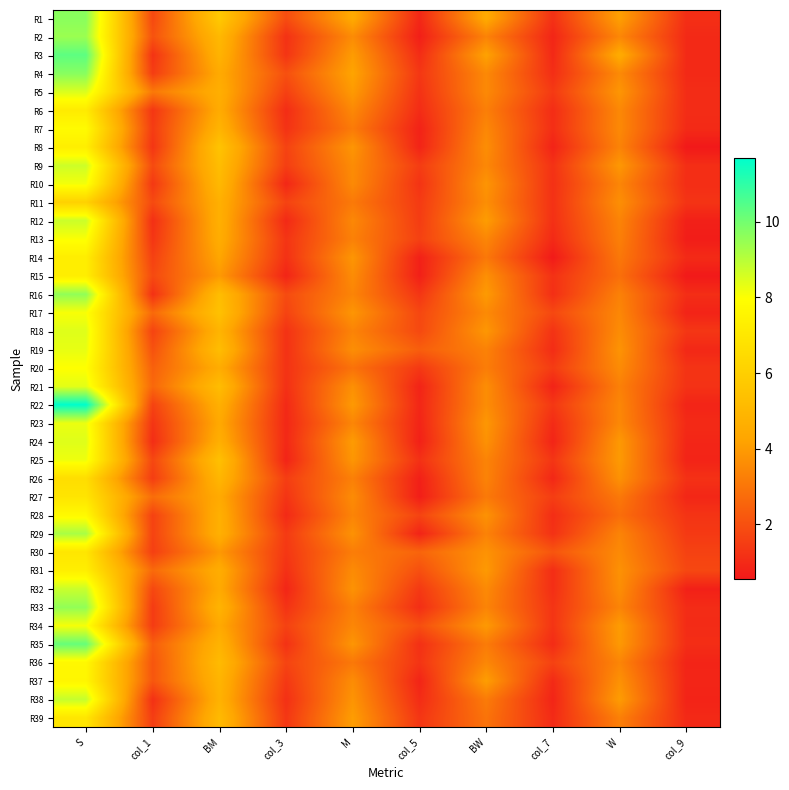

Reading right to left, what are all the values shown in this chart?

R1: col_9=1.1	W=4.1	col_7=1.2	BW=4.5	col_5=0.9	M=4.5	col_3=1.9	BM=5.8	col_1=1.8	S=9.7
R2: col_9=1.0	W=3.5	col_7=0.9	BW=3.3	col_5=0.7	M=3.6	col_3=1.2	BM=5.1	col_1=2.1	S=9.4
R3: col_9=1.0	W=4.5	col_7=1.0	BW=4.2	col_5=1.1	M=4.0	col_3=1.3	BM=4.8	col_1=1.2	S=10.3
R4: col_9=1.0	W=3.5	col_7=1.1	BW=3.5	col_5=1.3	M=4.2	col_3=2.0	BM=4.5	col_1=1.5	S=9.7
R5: col_9=1.1	W=3.9	col_7=1.4	BW=3.5	col_5=1.2	M=4.0	col_3=1.6	BM=4.7	col_1=3.1	S=8.5
R6: col_9=1.1	W=3.5	col_7=1.1	BW=3.2	col_5=1.1	M=3.5	col_3=1.1	BM=4.5	col_1=1.3	S=7.2
R7: col_9=1.0	W=3.5	col_7=1.1	BW=3.5	col_5=0.8	M=3.1	col_3=1.2	BM=4.9	col_1=1.5	S=7.8
R8: col_9=0.5	W=3.4	col_7=0.8	BW=3.6	col_5=0.8	M=3.8	col_3=1.7	BM=5.5	col_1=1.3	S=7.3
R9: col_9=1.1	W=3.9	col_7=1.2	BW=3.5	col_5=1.5	M=3.6	col_3=1.5	BM=5.3	col_1=1.8	S=8.7
R10: col_9=1.1	W=3.4	col_7=1.2	BW=3.8	col_5=1.2	M=3.5	col_3=0.9	BM=5.1	col_1=1.4	S=8.1
R11: col_9=1.3	W=3.7	col_7=1.2	BW=3.7	col_5=1.4	M=3.1	col_3=1.7	BM=4.7	col_1=1.8	S=6.1
R12: col_9=0.7	W=3.4	col_7=1.2	BW=4.0	col_5=1.5	M=3.5	col_3=1.0	BM=4.7	col_1=1.1	S=8.7
R13: col_9=0.7	W=3.3	col_7=1.0	BW=3.4	col_5=1.6	M=3.3	col_3=1.3	BM=4.6	col_1=1.3	S=8.0
R14: col_9=1.0	W=3.1	col_7=0.6	BW=3.1	col_5=0.8	M=3.8	col_3=1.2	BM=4.3	col_1=1.6	S=7.3
R15: col_9=0.6	W=2.8	col_7=1.2	BW=3.7	col_5=0.7	M=3.6	col_3=0.9	BM=3.9	col_1=1.8	S=7.3
R16: col_9=1.1	W=3.3	col_7=1.1	BW=4.0	col_5=1.3	M=3.4	col_3=1.9	BM=5.2	col_1=1.2	S=9.6
R17: col_9=0.8	W=3.5	col_7=1.8	BW=3.5	col_5=1.8	M=3.8	col_3=1.7	BM=5.4	col_1=2.7	S=8.1
R18: col_9=1.3	W=3.6	col_7=1.2	BW=3.9	col_5=1.8	M=3.4	col_3=1.2	BM=4.9	col_1=1.7	S=8.4
R19: col_9=0.9	W=3.8	col_7=1.1	BW=3.3	col_5=2.4	M=3.7	col_3=1.2	BM=5.3	col_1=2.0	S=8.3
R20: col_9=1.2	W=3.6	col_7=1.5	BW=3.2	col_5=1.4	M=2.9	col_3=1.2	BM=4.5	col_1=2.4	S=8.0
R21: col_9=1.2	W=3.3	col_7=0.8	BW=3.6	col_5=0.8	M=3.7	col_3=1.2	BM=5.2	col_1=2.6	S=8.4
R22: col_9=0.9	W=3.5	col_7=1.4	BW=3.6	col_5=0.9	M=3.9	col_3=1.0	BM=4.7	col_1=1.6	S=11.7
R23: col_9=1.0	W=3.5	col_7=1.0	BW=3.9	col_5=0.8	M=3.4	col_3=0.9	BM=4.4	col_1=1.3	S=8.3
R24: col_9=0.9	W=3.9	col_7=0.9	BW=3.7	col_5=0.7	M=4.0	col_3=1.0	BM=4.7	col_1=1.1	S=8.4
R25: col_9=0.8	W=4.0	col_7=1.3	BW=3.4	col_5=1.2	M=3.9	col_3=0.8	BM=5.4	col_1=1.8	S=8.2
R26: col_9=1.2	W=3.7	col_7=0.9	BW=3.4	col_5=0.7	M=3.3	col_3=1.5	BM=5.0	col_1=1.5	S=6.6
R27: col_9=0.9	W=3.1	col_7=1.5	BW=3.1	col_5=0.7	M=3.6	col_3=1.3	BM=4.5	col_1=2.8	S=6.9
R28: col_9=1.3	W=2.8	col_7=1.1	BW=3.8	col_5=1.7	M=3.4	col_3=1.0	BM=4.7	col_1=1.6	S=7.8
R29: col_9=1.4	W=3.4	col_7=1.2	BW=3.3	col_5=0.8	M=3.8	col_3=1.4	BM=4.7	col_1=1.7	S=9.2
R30: col_9=1.6	W=3.5	col_7=2.1	BW=3.8	col_5=2.5	M=3.2	col_3=1.4	BM=3.9	col_1=1.6	S=6.9
R31: col_9=1.8	W=3.7	col_7=1.1	BW=3.9	col_5=2.0	M=3.6	col_3=1.2	BM=4.6	col_1=2.7	S=7.3
R32: col_9=0.8	W=3.7	col_7=1.1	BW=3.5	col_5=1.4	M=3.8	col_3=0.9	BM=4.5	col_1=1.8	S=8.8
R33: col_9=1.1	W=3.4	col_7=1.3	BW=3.4	col_5=1.1	M=3.3	col_3=1.2	BM=4.8	col_1=1.5	S=9.5
R34: col_9=1.0	W=4.0	col_7=1.3	BW=3.9	col_5=2.0	M=3.4	col_3=1.6	BM=4.4	col_1=1.5	S=8.1
R35: col_9=1.1	W=3.9	col_7=1.0	BW=3.2	col_5=1.2	M=3.8	col_3=1.2	BM=4.8	col_1=2.4	S=10.2
R36: col_9=0.8	W=3.4	col_7=1.6	BW=3.5	col_5=1.3	M=3.1	col_3=1.7	BM=5.1	col_1=2.1	S=7.7
R37: col_9=0.9	W=3.7	col_7=1.0	BW=4.1	col_5=0.9	M=3.6	col_3=1.4	BM=4.9	col_1=2.2	S=7.6
R38: col_9=0.8	W=4.0	col_7=0.9	BW=3.2	col_5=1.1	M=3.8	col_3=1.2	BM=4.8	col_1=1.2	S=8.8
R39: col_9=1.0	W=3.3	col_7=1.0	BW=2.9	col_5=1.3	M=4.0	col_3=1.3	BM=5.1	col_1=1.5	S=7.0